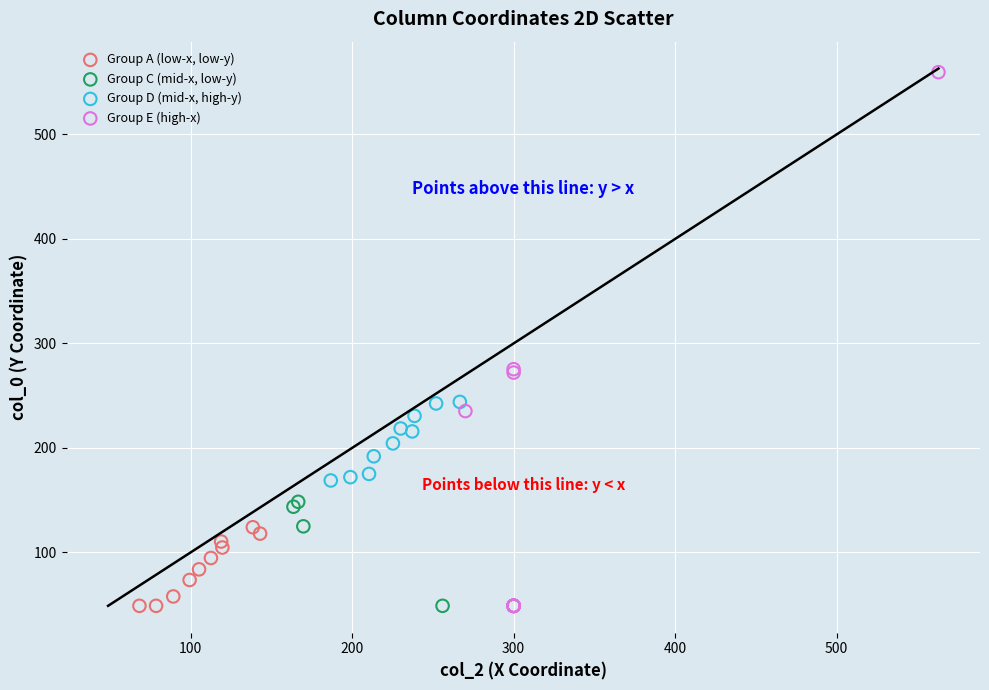

Which series has the largest Y range (max minus min)?

Group E (high-x)